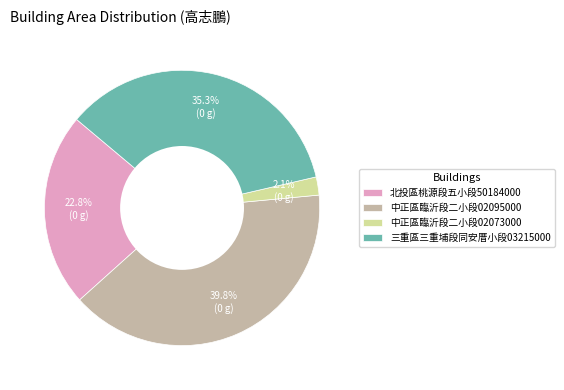

Combined, do 三重區三重埔段同安厝小段03215000 and 中正區臨沂段二小段02095000 account for over 50%?

Yes